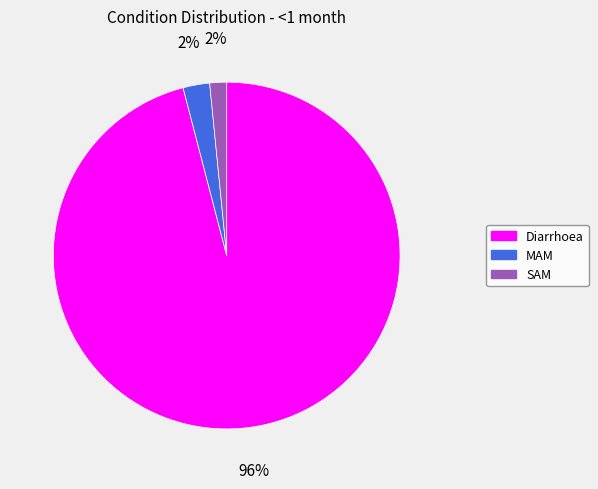

To the nearest percent, what is the combined percentage of SAM and Diarrhoea?

98%